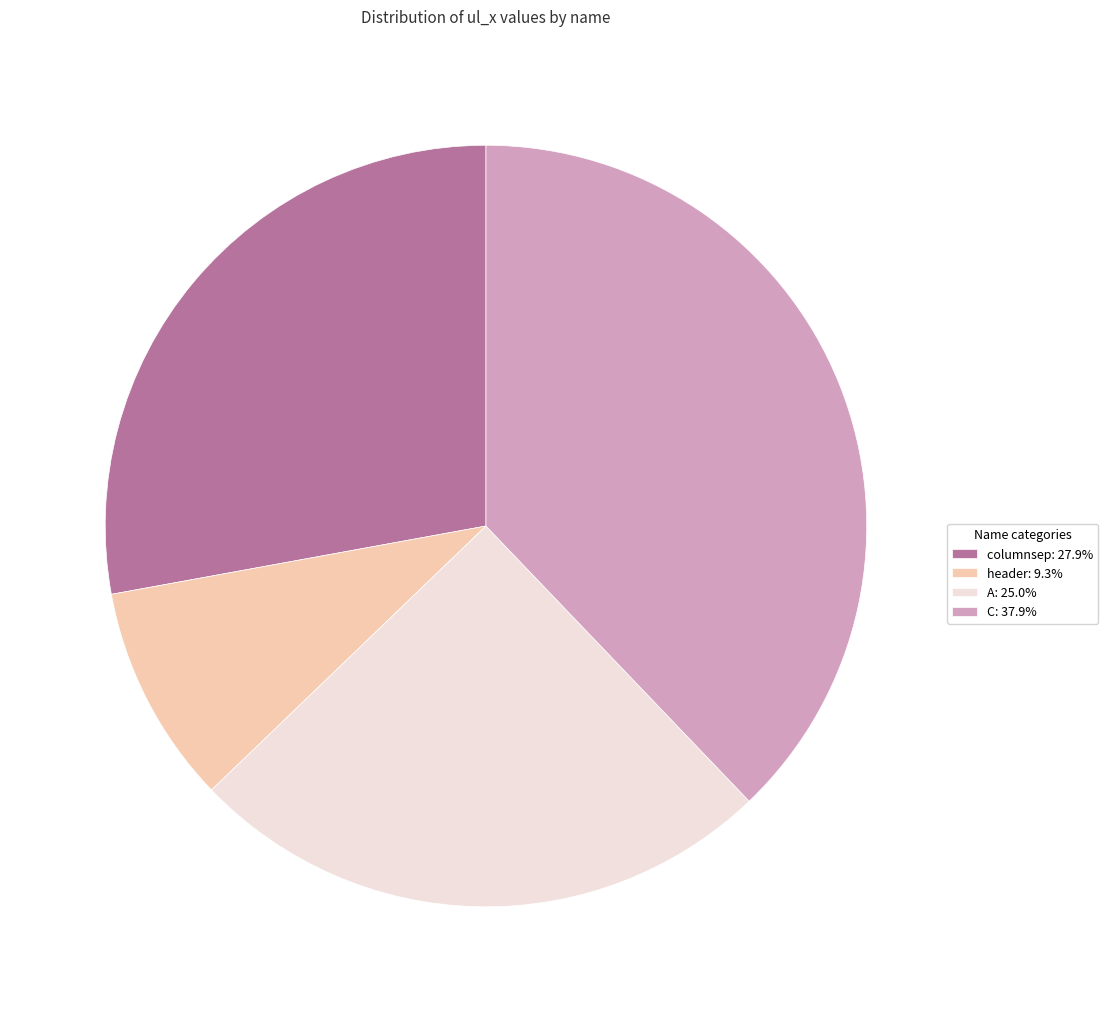

Is columnsep the majority of the pie?

No